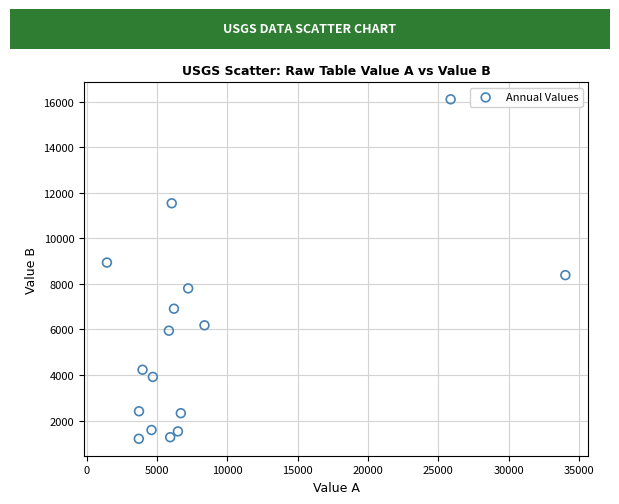

What is the range of Y values (max minus min)?

14904